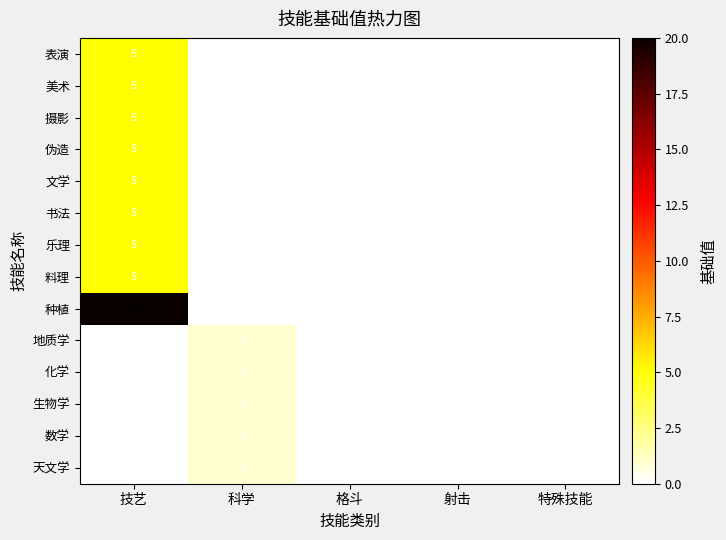

True or false: 天文学 has a value of 1 at 科学.

True